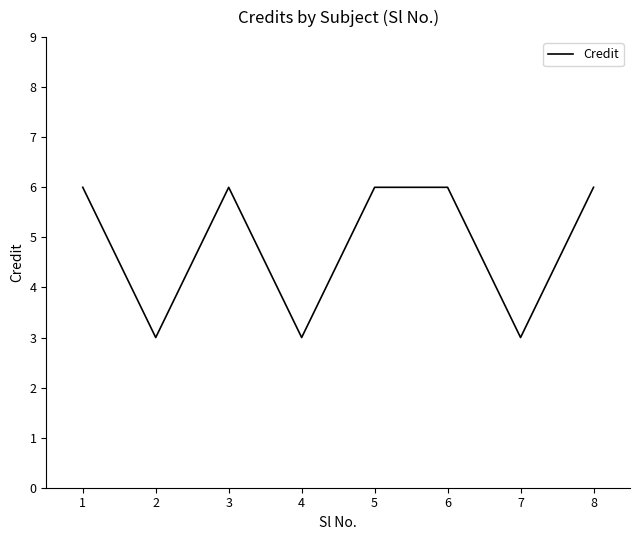

True or false: the data shows 6 at 5.

True